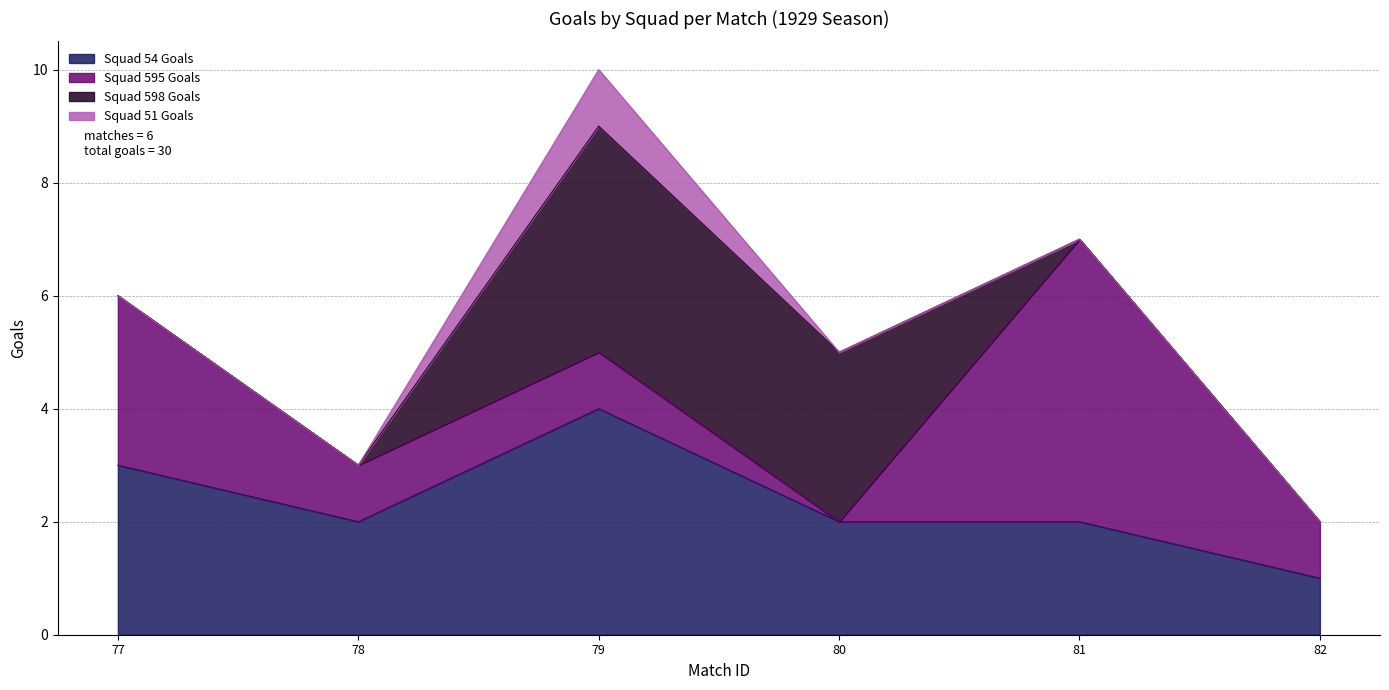

Is it true that squad_54_goals equals 1 at 78?

False